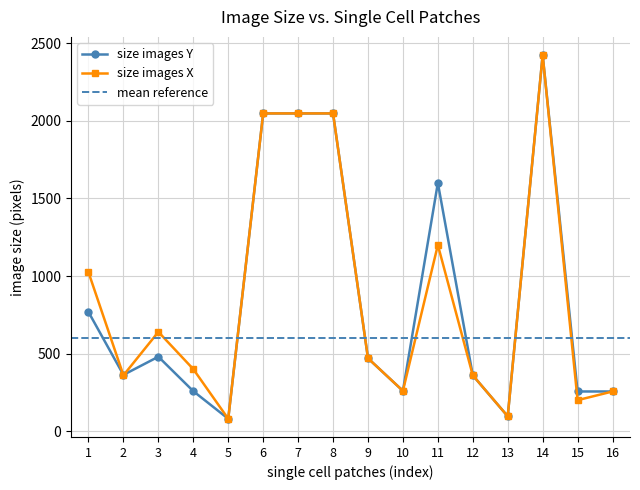

Reading left to right, extract all data points from this chart.

size images Y: 768	363	480	258	80	2048	2048	2048	470	260	1600	360	96	2424	256	256
size images X: 1024	360	640	400	80	2048	2048	2048	470	260	1200	360	96	2424	200	256